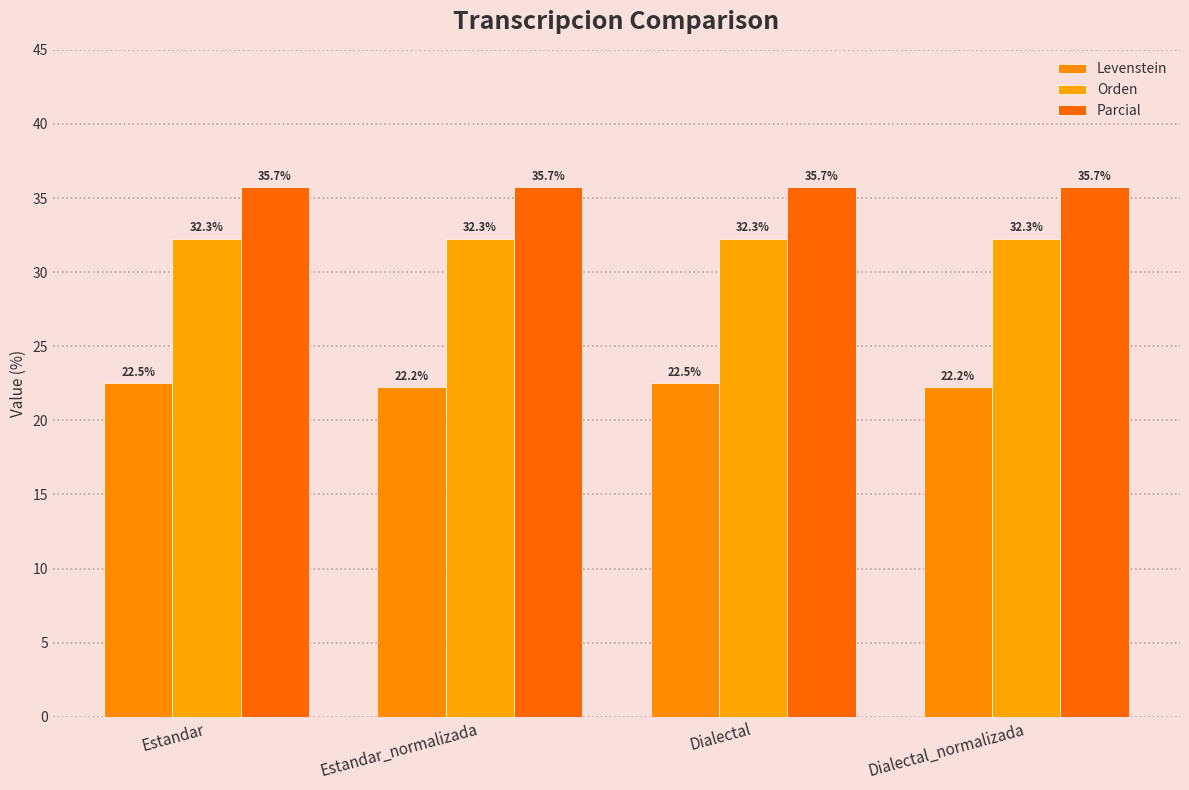

Reading left to right, extract all data points from this chart.

Levenstein: Estandar=22.5	Estandar_normalizada=22.2	Dialectal=22.5	Dialectal_normalizada=22.2
Orden: Estandar=32.3	Estandar_normalizada=32.3	Dialectal=32.3	Dialectal_normalizada=32.3
Parcial: Estandar=35.7	Estandar_normalizada=35.7	Dialectal=35.7	Dialectal_normalizada=35.7